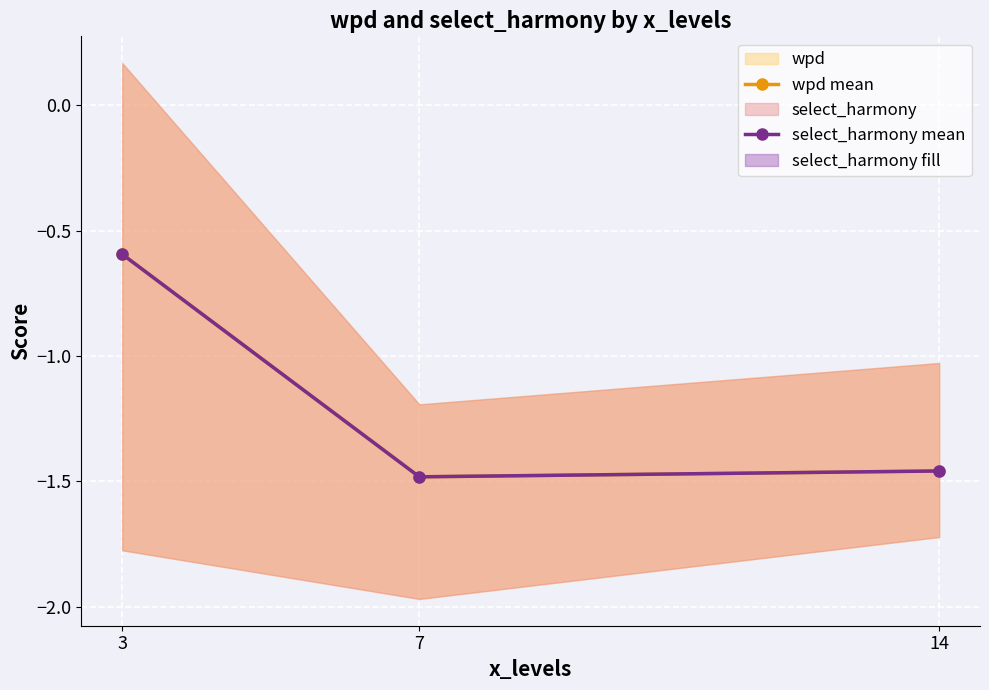

How many lines are shown in the chart?

2